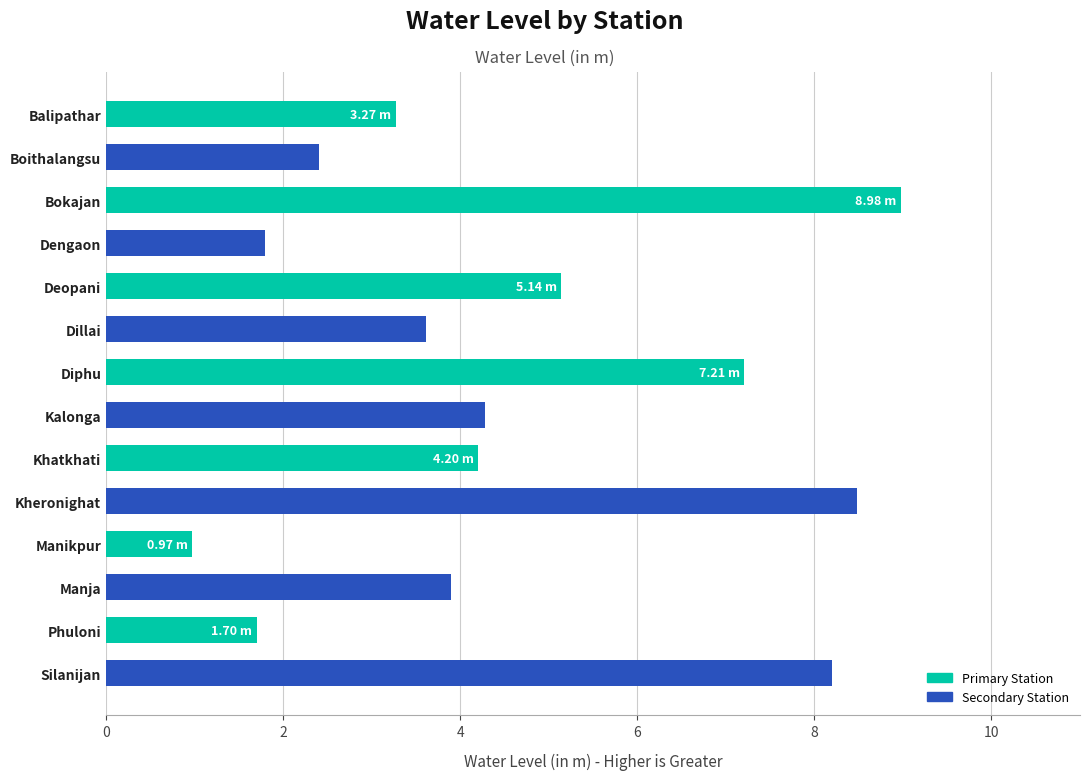

How many values exceed 4?

7